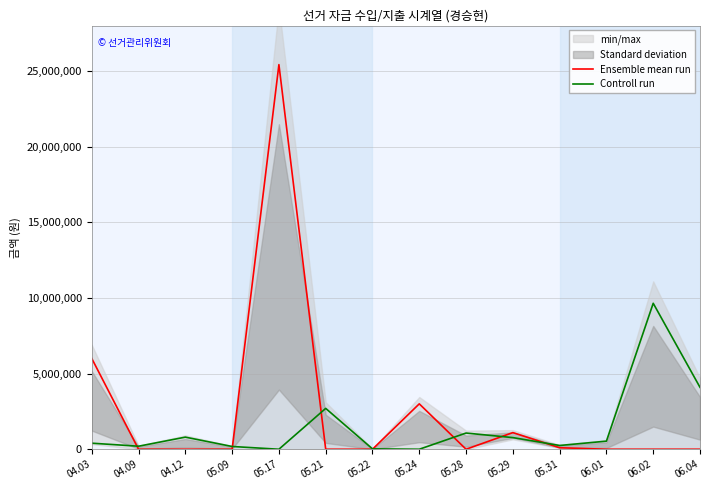

Reading left to right, list all the values displayed in this chart.

Ensemble mean run: 04.03=6000013	04.09=0	04.12=0	05.09=0	05.17=25417989	05.21=0	05.22=0	05.24=3000000	05.28=0	05.29=1099555	05.31=99555	06.01=0	06.02=0	06.04=0
Controll run: 04.03=400000	04.09=200000	04.12=800000	05.09=182837	05.17=0	05.21=2700000	05.22=25000	05.24=0	05.28=1070000	05.29=770000	05.31=249110	06.01=535000	06.02=9646000	06.04=4091200